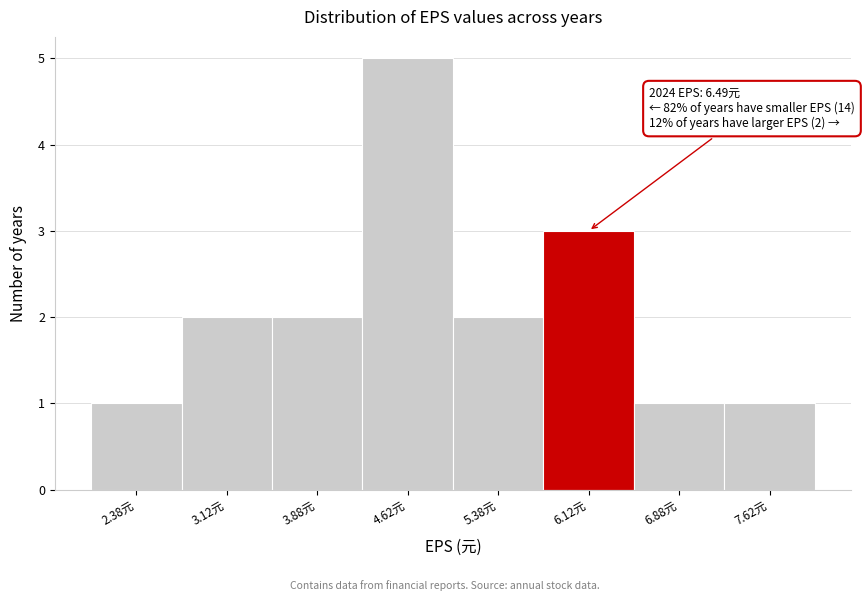

Which range on the x-axis has the tallest bar?

4.25 to 5.00